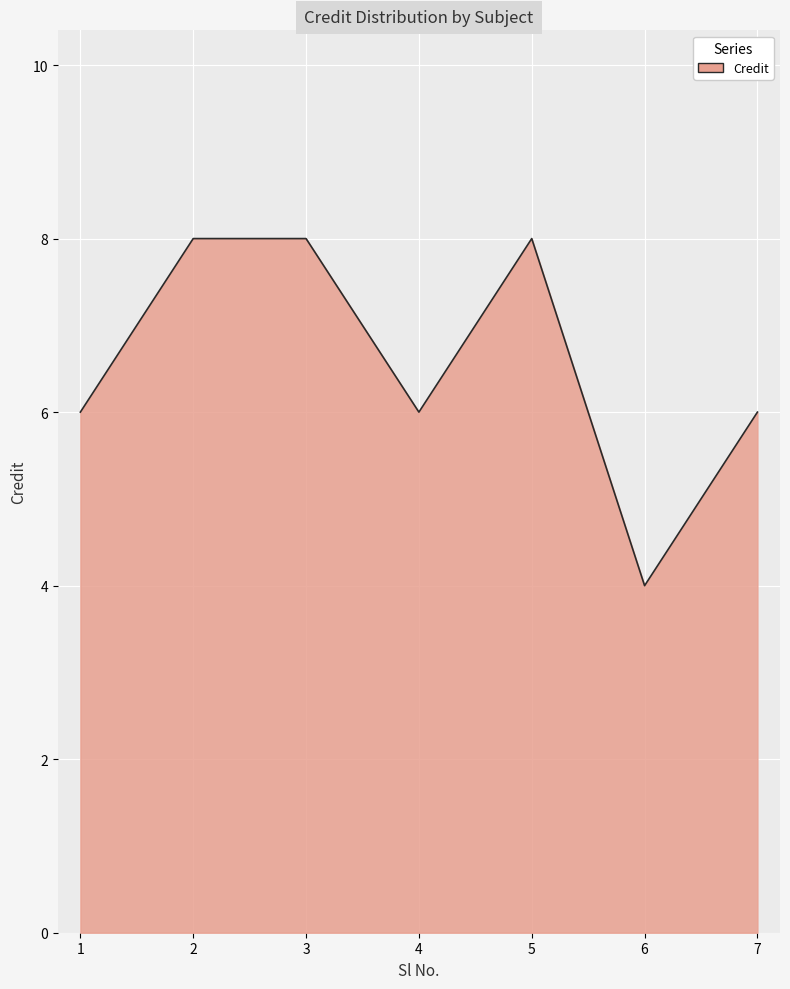

Approximately how many times larger is the value at 6 compared to 1?

0.7